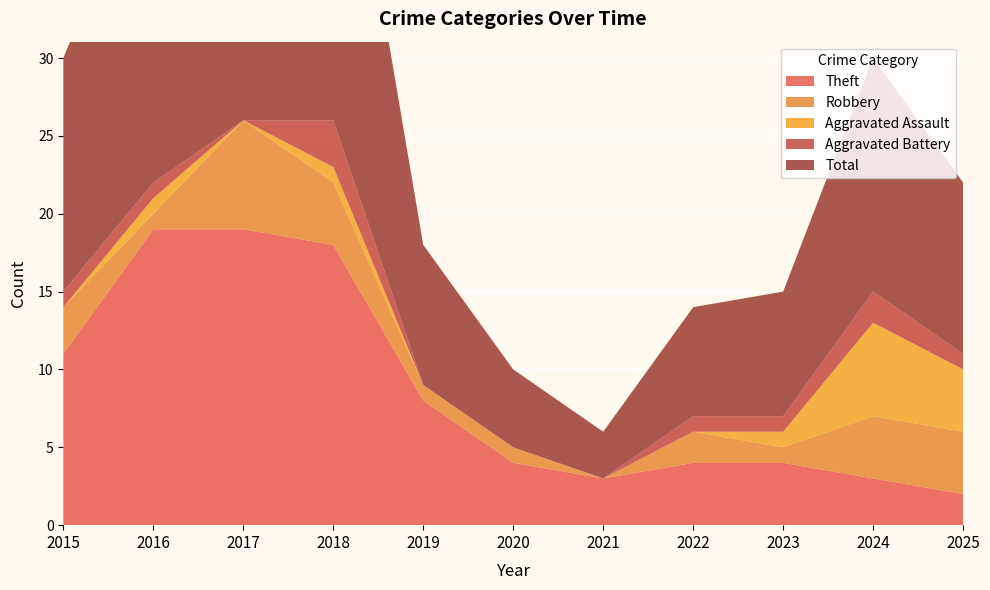

Reading left to right, transcribe all the data shown in this chart.

Theft: 2015=11	2016=19	2017=19	2018=18	2019=8	2020=4	2021=3	2022=4	2023=4	2024=3	2025=2
Robbery: 2015=3	2016=1	2017=7	2018=4	2019=1	2020=1	2021=0	2022=2	2023=1	2024=4	2025=4
Aggravated Assault: 2015=0	2016=1	2017=0	2018=1	2019=0	2020=0	2021=0	2022=0	2023=1	2024=6	2025=4
Aggravated Battery: 2015=1	2016=1	2017=0	2018=3	2019=0	2020=0	2021=0	2022=1	2023=1	2024=2	2025=1
Total: 2015=15	2016=22	2017=27	2018=26	2019=9	2020=5	2021=3	2022=7	2023=8	2024=15	2025=11